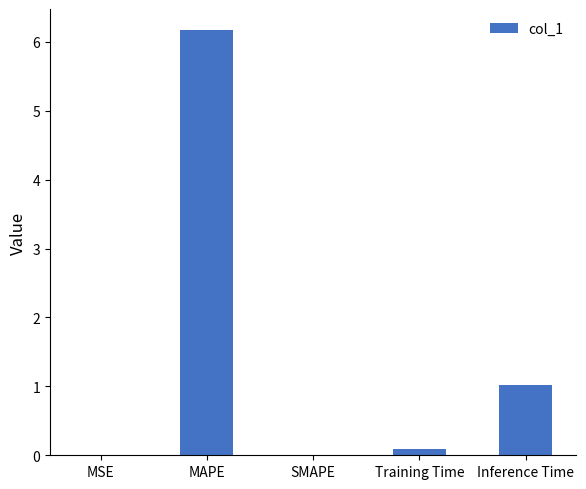

The value at Inference Time is 1.0. True or false?

True